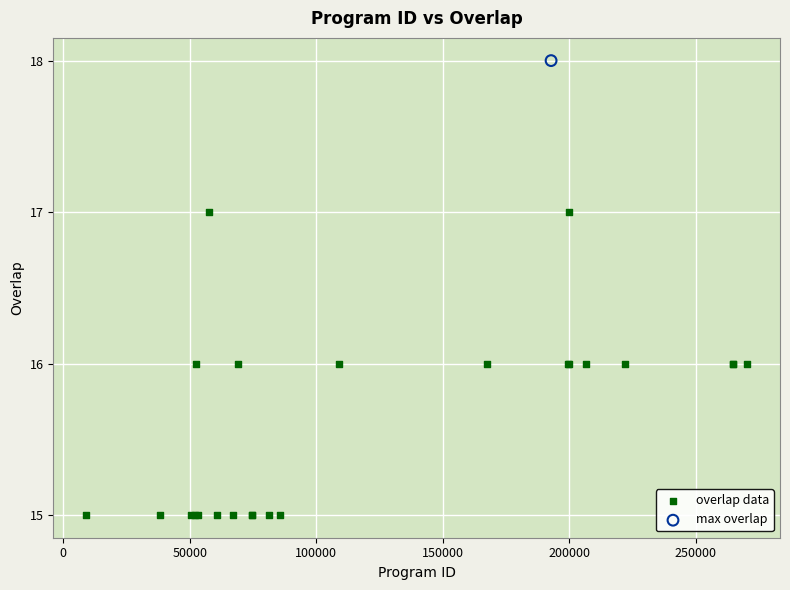

What are all the series names shown in the legend?

overlap data, max overlap